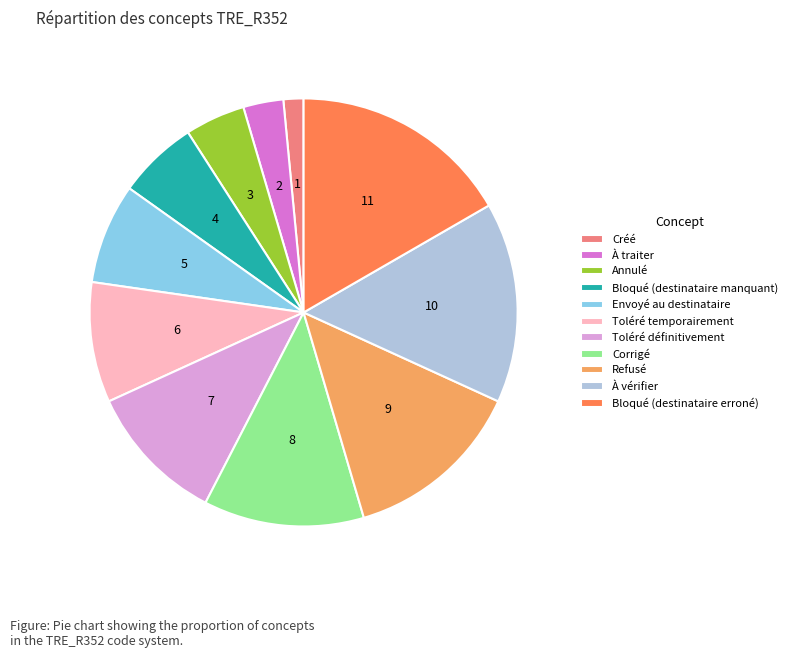

Is it true that Bloqué (destinataire erroné) is 22% of the pie?

False